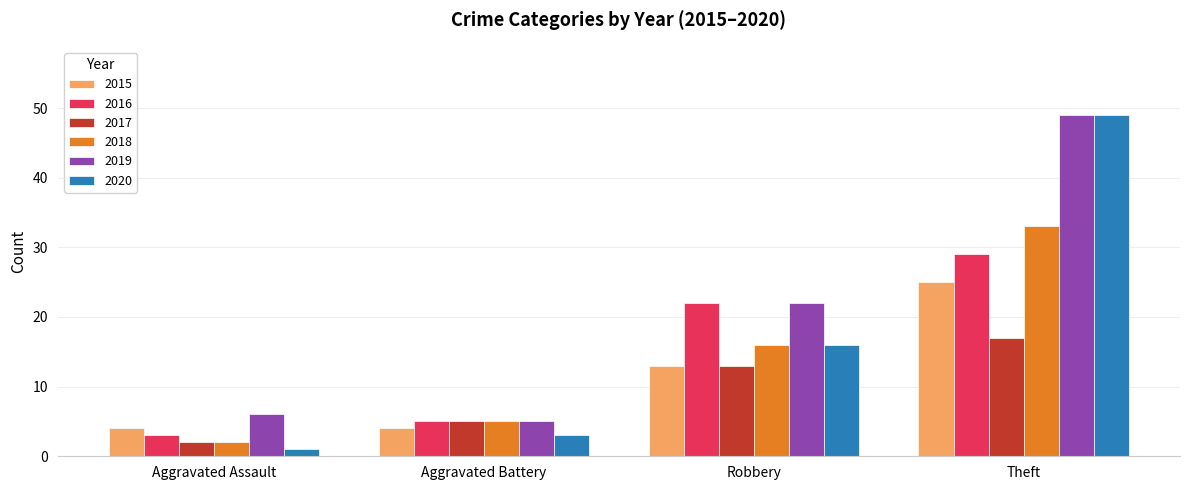

What is the difference between the second highest and minimum values in the 2015 series?

9